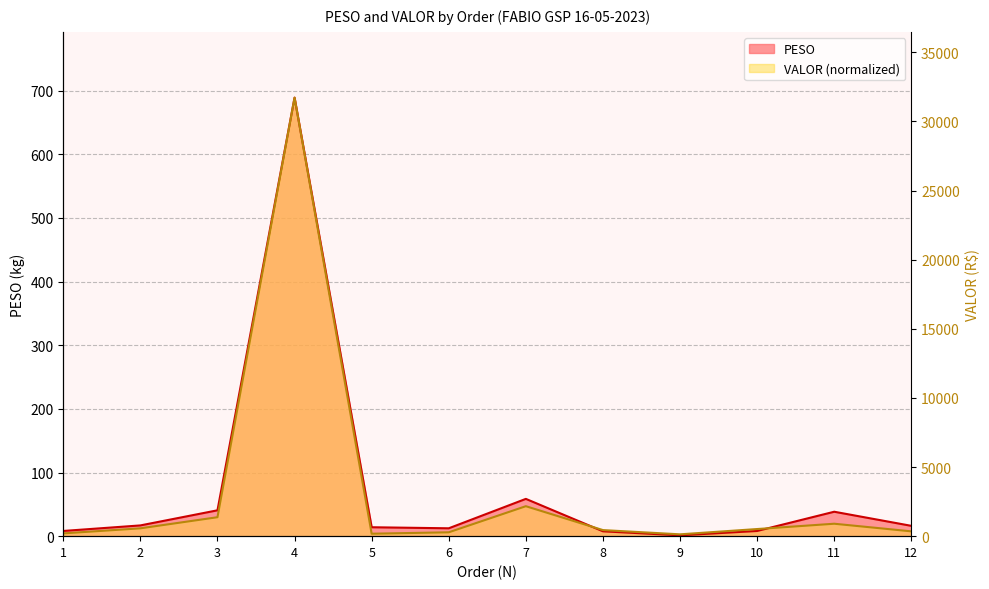

Count the number of data series in this chart.

2